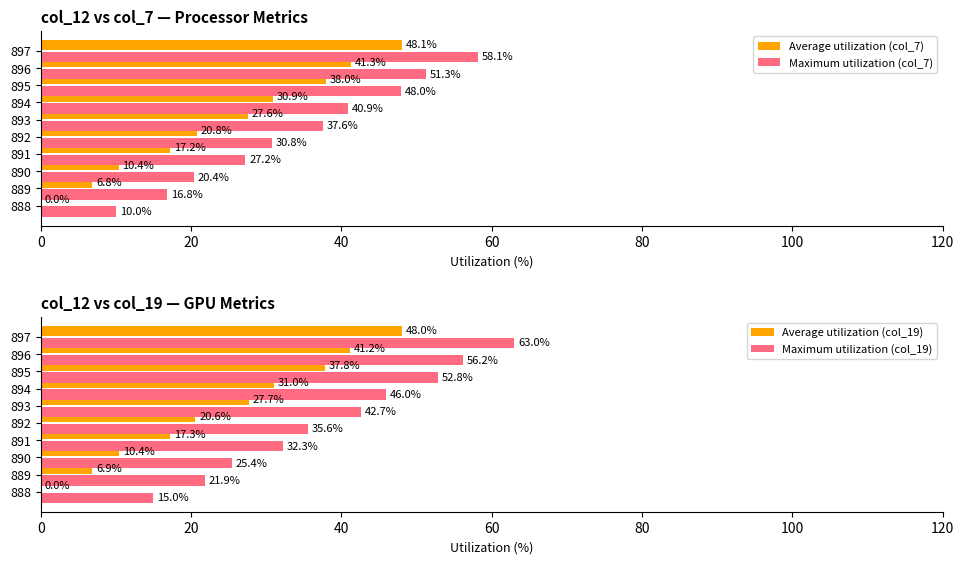

Read the Average utilization (col_19) value at 895.

37.8